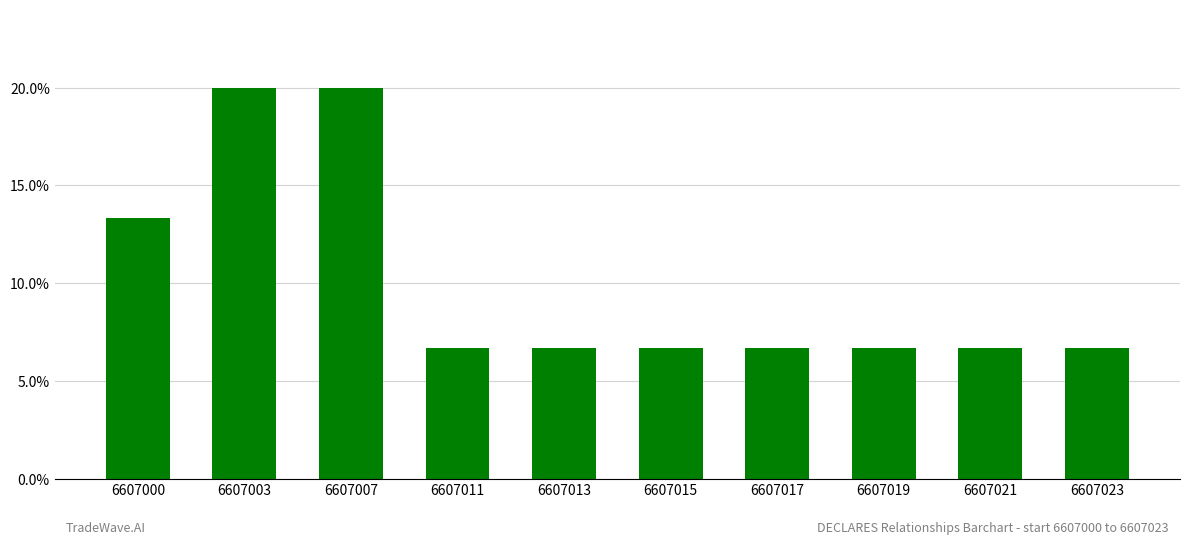

Approximately how many times larger is the value at 6607017 compared to 6607015?

1.0